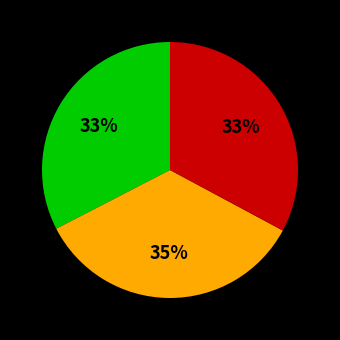

Does any single category account for the majority?

No